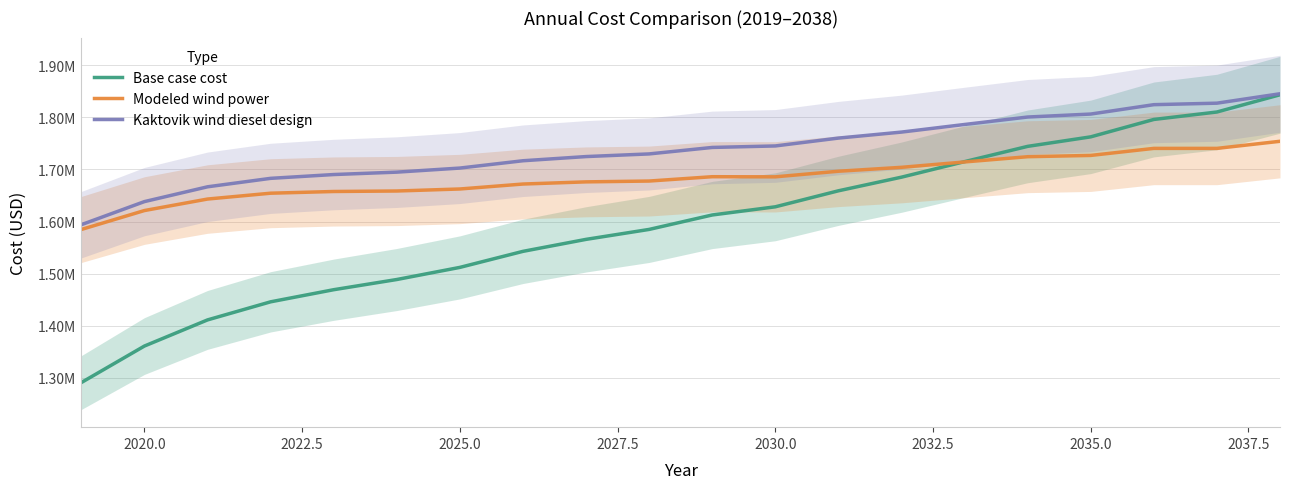

What is the label of the 19th point from the right?

2020.0